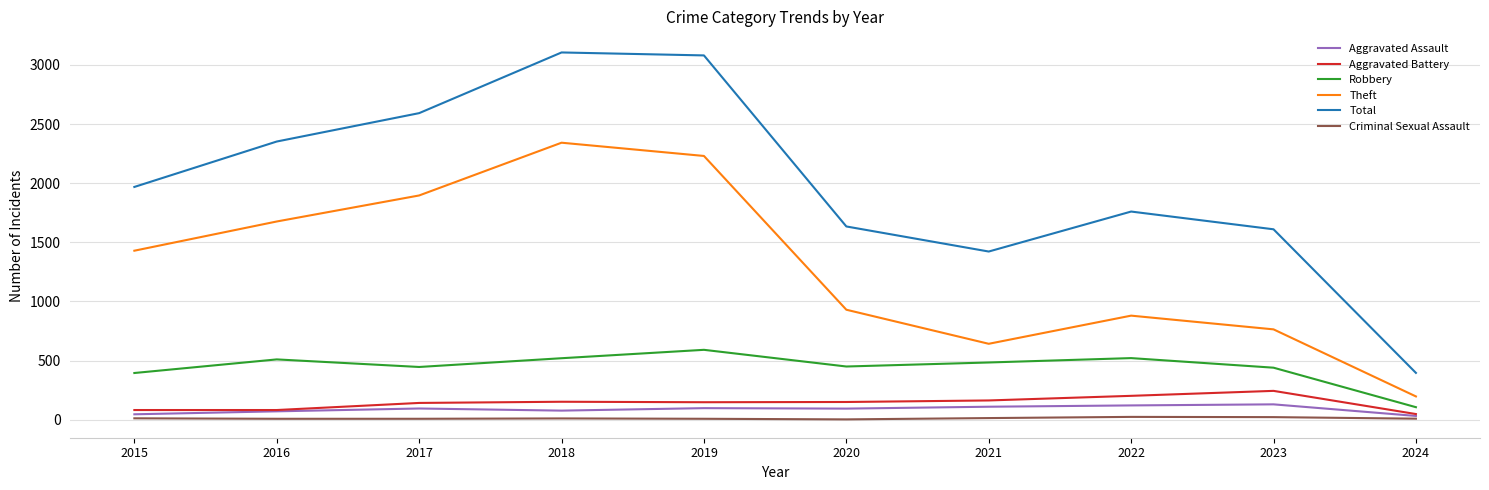

Is it true that Theft equals 880 at 2022?

True